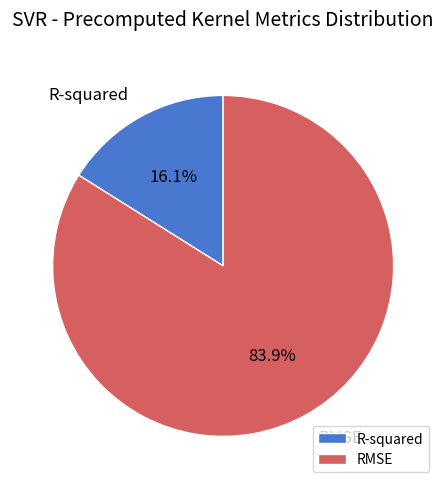

Count the number of slices in the pie.

2